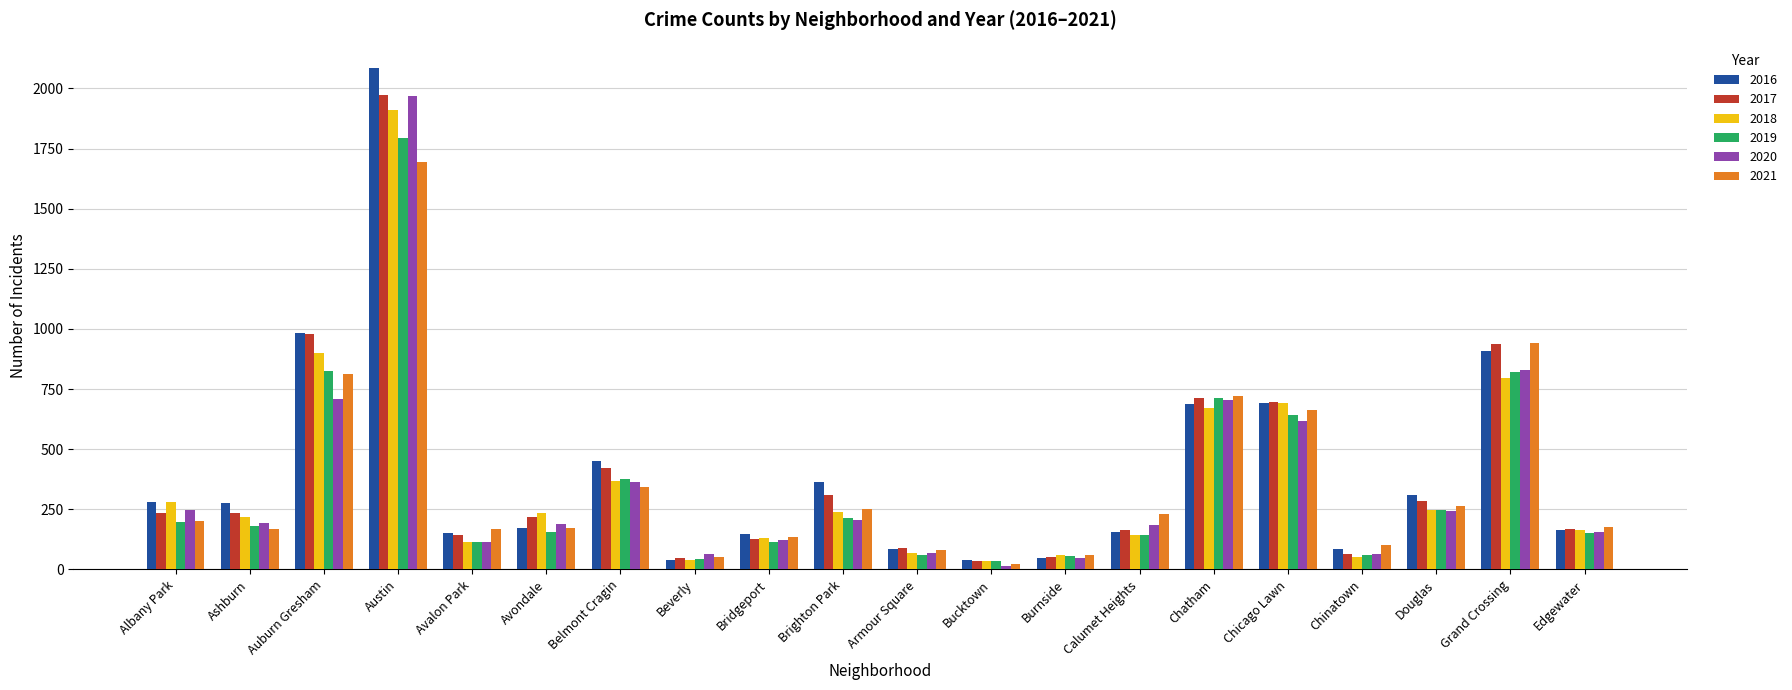

Is the value of 2018 at Armour Square greater than the value of 2021 at Chicago Lawn?

No